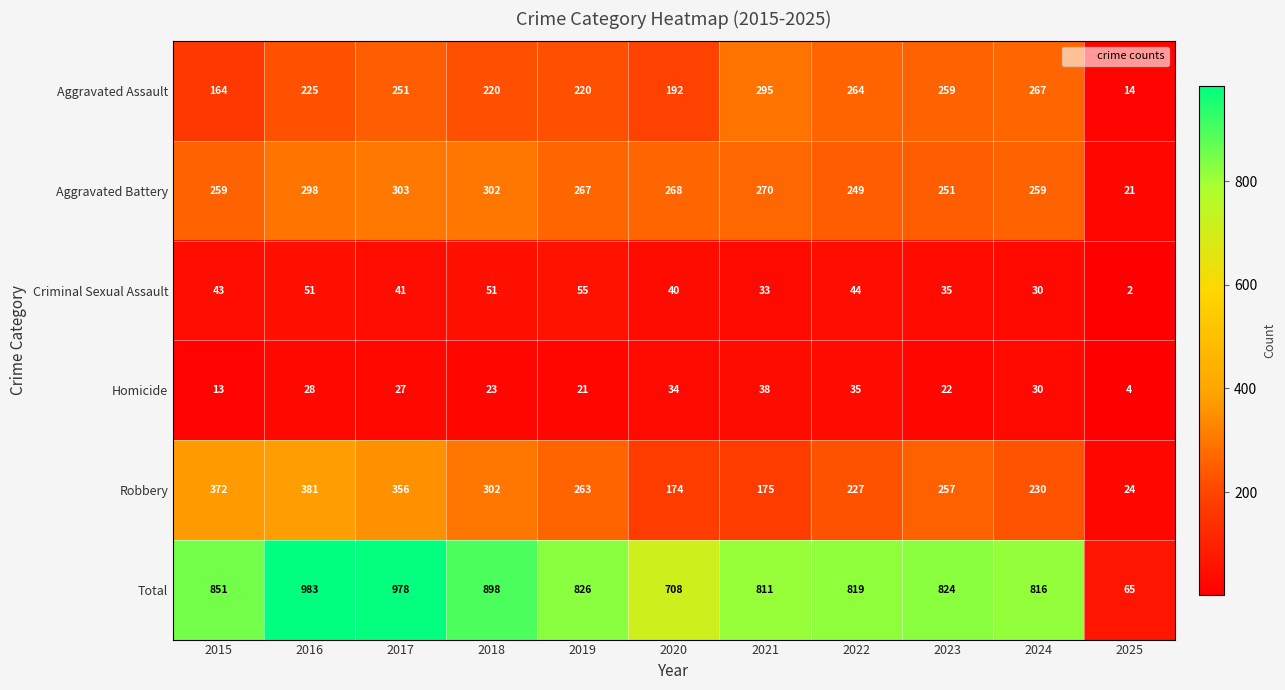

At which label does Total reach its peak?

2016